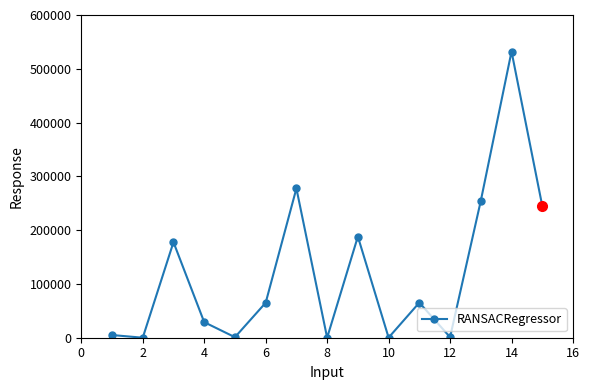

How many lines are shown in the chart?

1